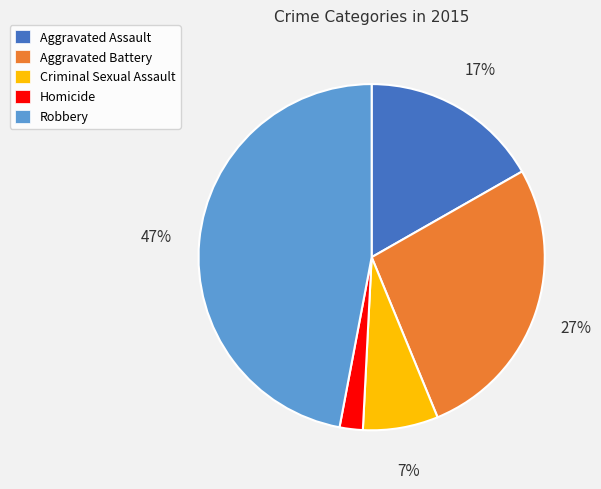

Which category has the biggest portion of the pie?

Robbery